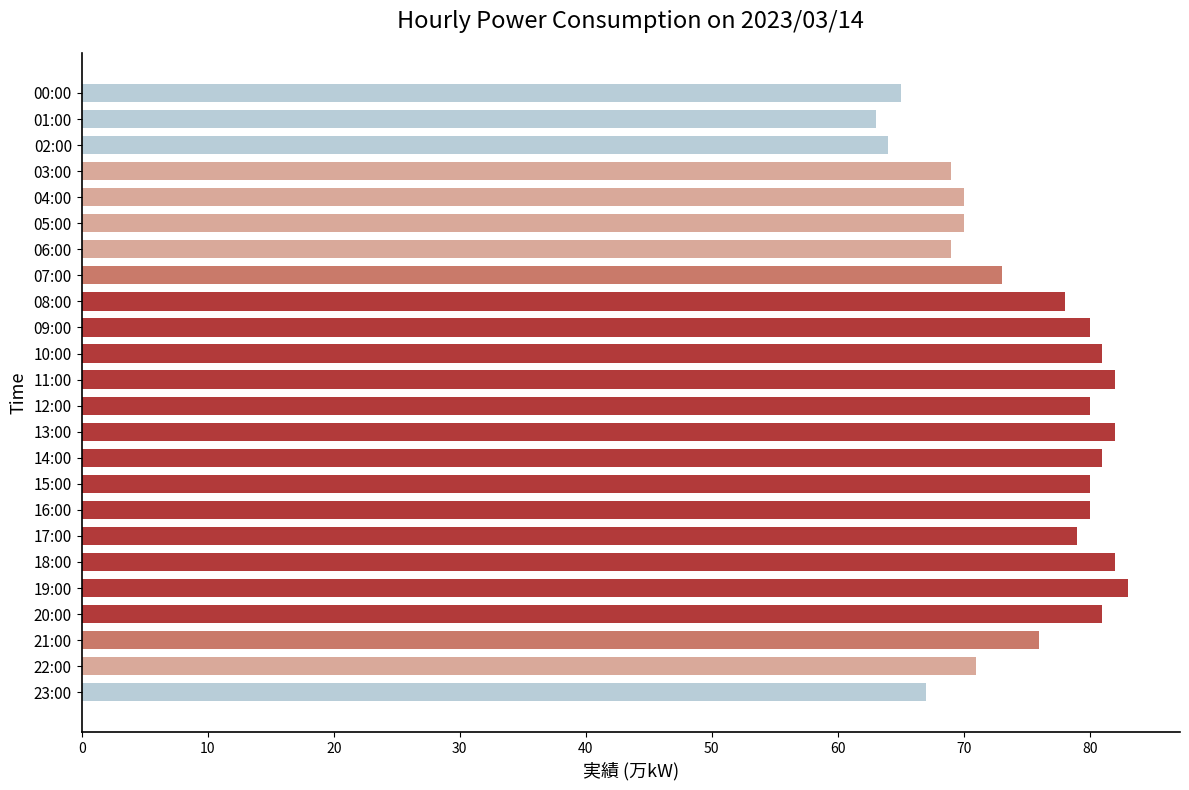

Between 08:00 and 09:00, which is larger?

09:00